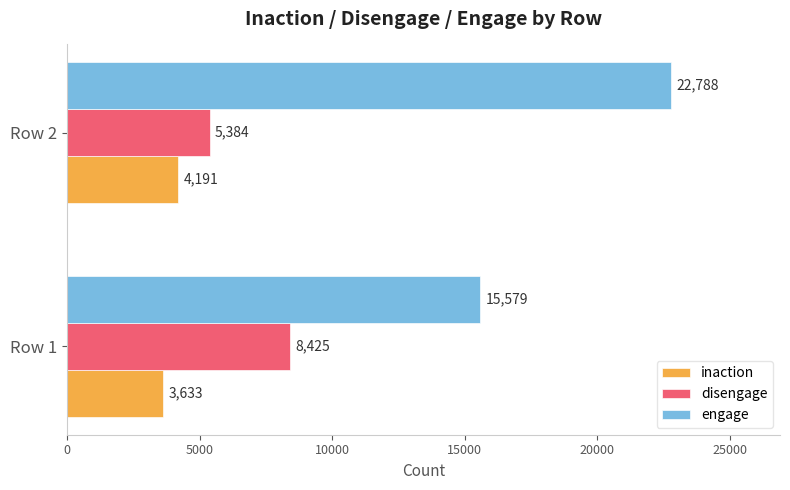

List the series in order of their overall mean, highest first.

engage, disengage, inaction